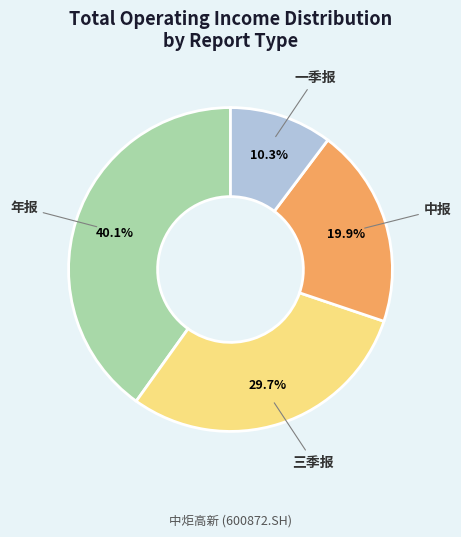

To the nearest percent, what is the difference between the 三季报 and 年报 slice percentages?

10%